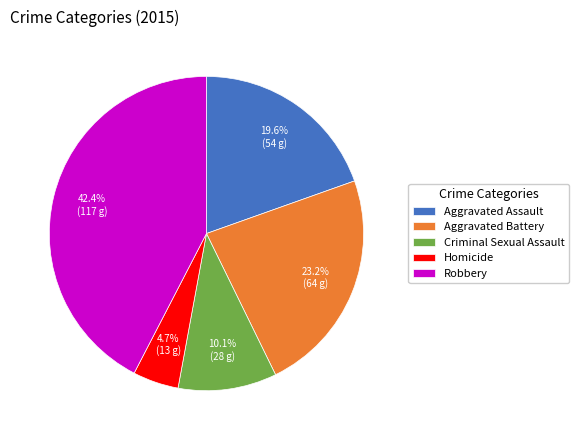

To the nearest percent, what is the difference between the Robbery and Homicide slice percentages?

38%